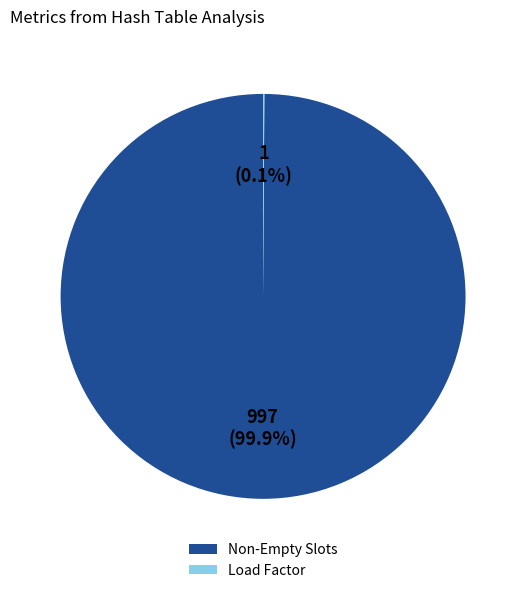

What is the largest slice in the pie chart?

Non-Empty Slots